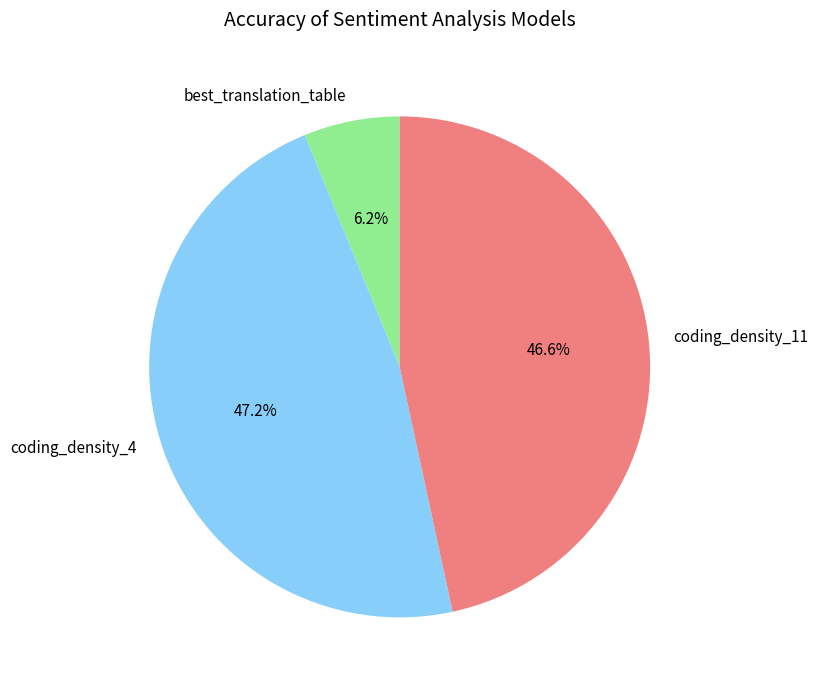

To the nearest percent, what portion does coding_density_4 represent?

47%